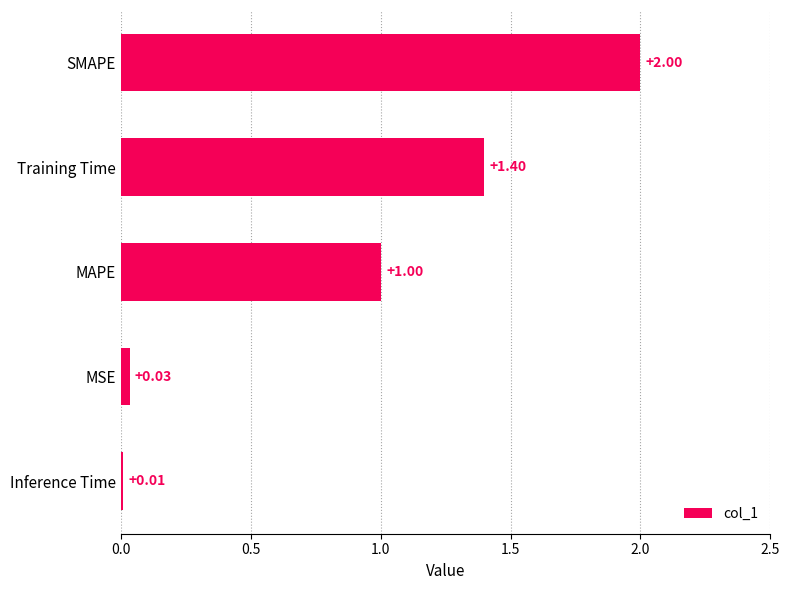

Which label corresponds to the largest value in the chart?

SMAPE